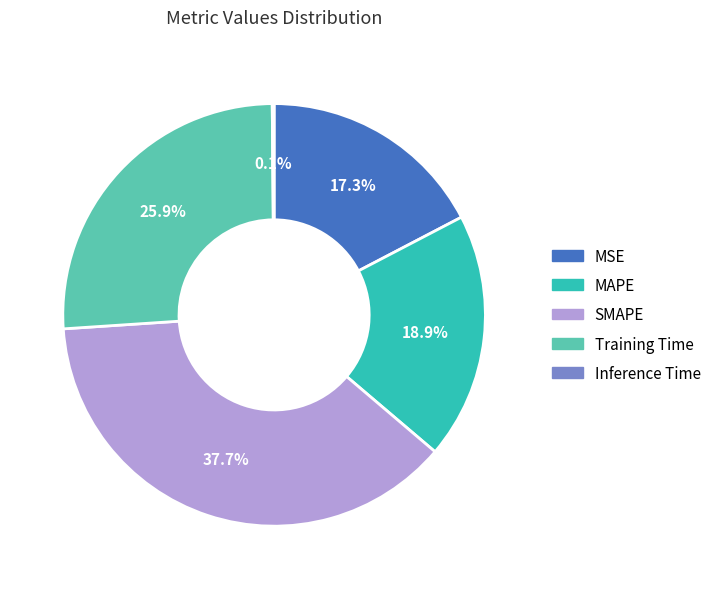

Which has a higher value, SMAPE or MSE?

SMAPE